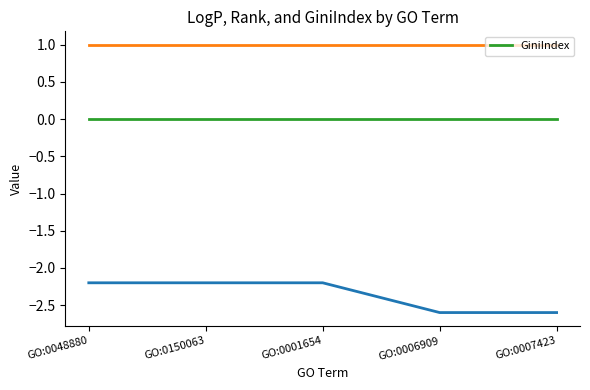

Reading right to left, what are all the values shown in this chart?

_LogP_Geneid: GO:0007423=-2.6	GO:0006909=-2.6	GO:0001654=-2.2	GO:0150063=-2.2	GO:0048880=-2.2
_RANK_: GO:0007423=1.0	GO:0006909=1.0	GO:0001654=1.0	GO:0150063=1.0	GO:0048880=1.0
GiniIndex: GO:0007423=0.0	GO:0006909=0.0	GO:0001654=0.0	GO:0150063=0.0	GO:0048880=0.0